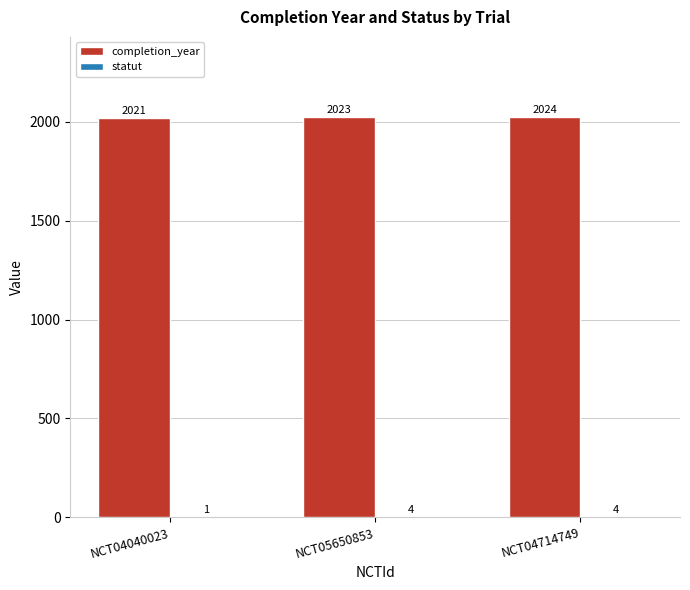

True or false: completion_year has a value of 2024 at NCT04714749.

True